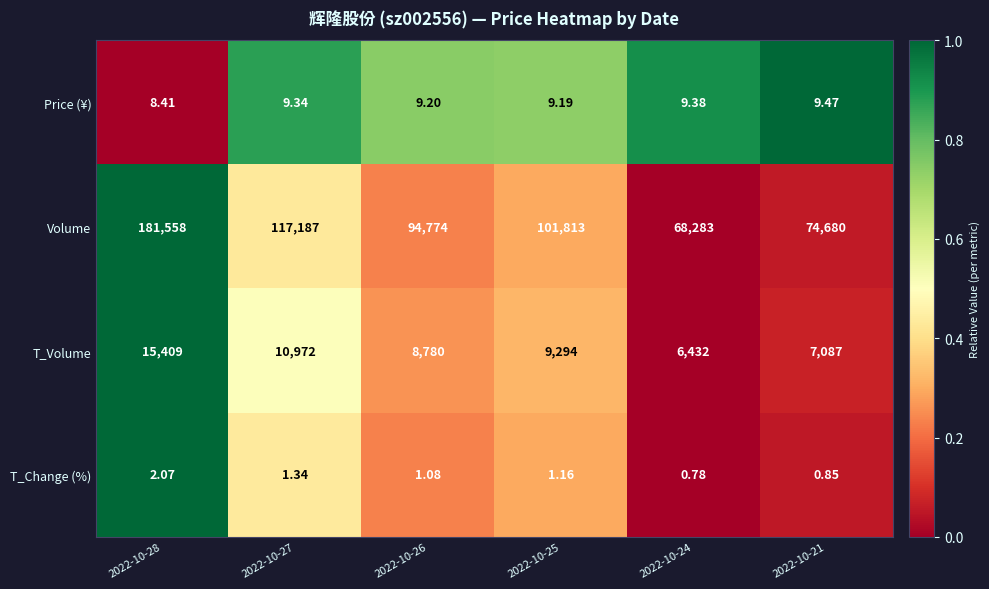

What is the total value across all series at 2022-10-21?

81777.3